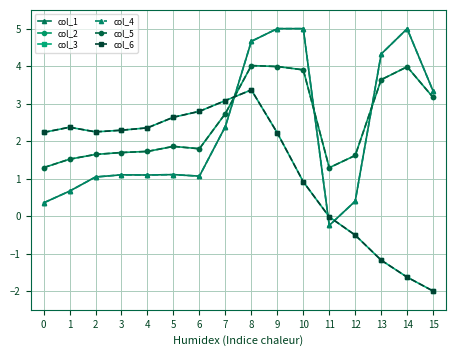

After their last crossing, which series has the higher values: col_6 or col_1?

col_1